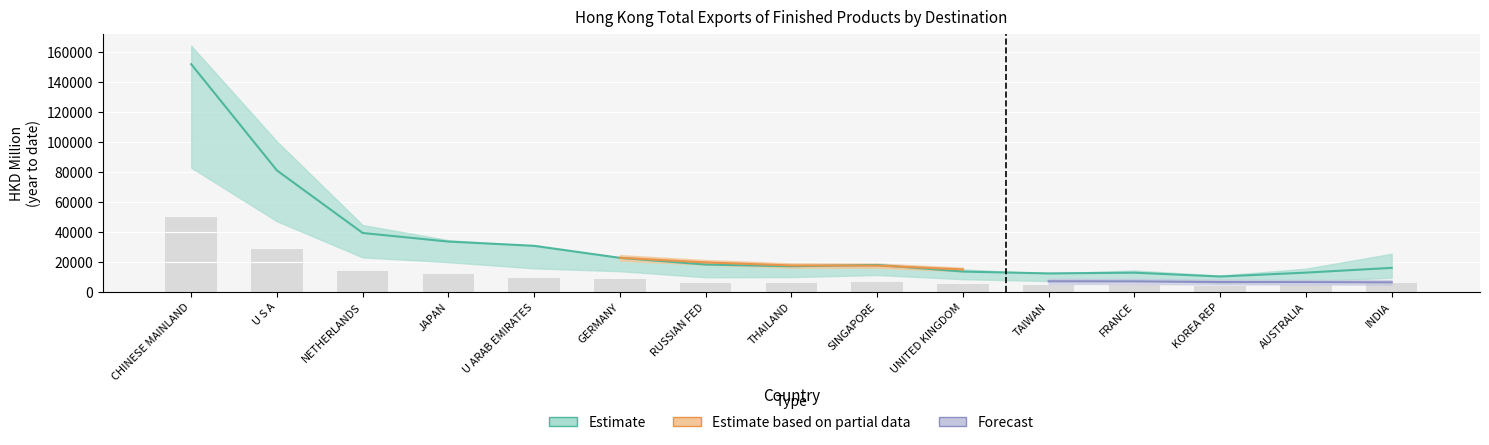

What is the sum of the 202007 values at RUSSIAN FED and THAILAND?

19402.6